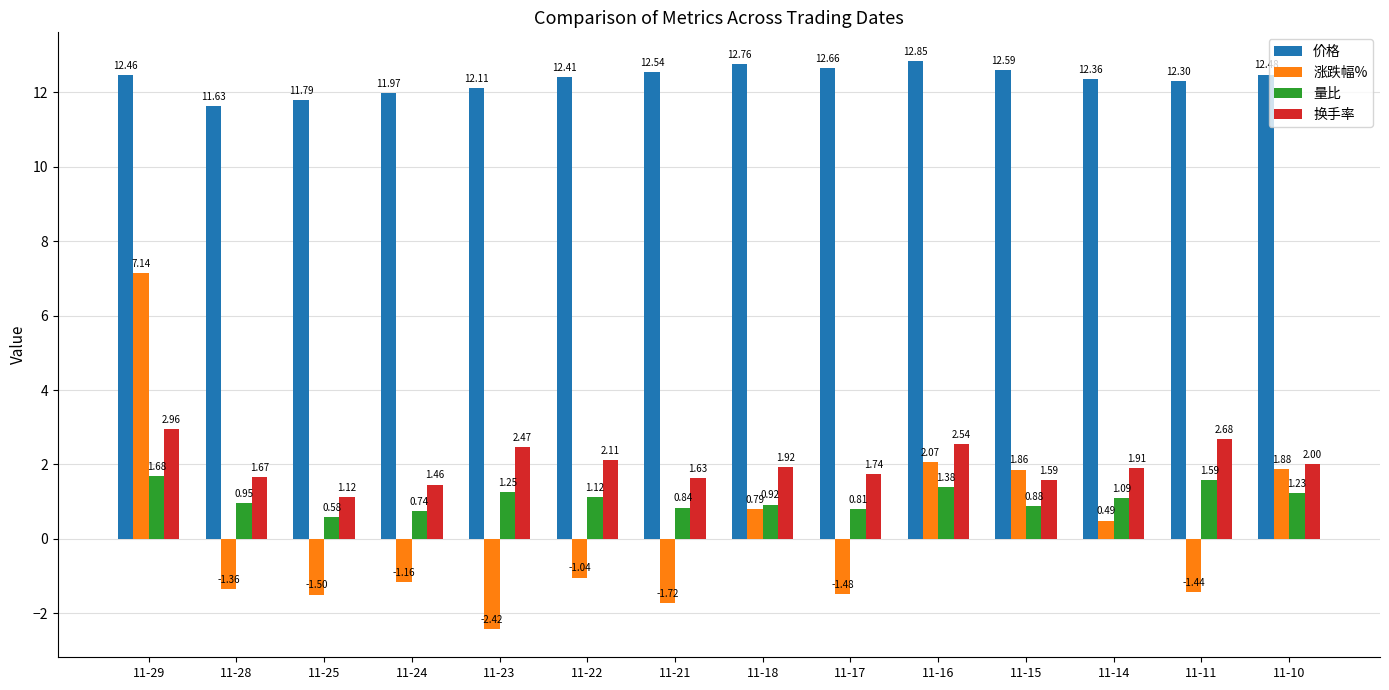

What value does the 涨跌幅% series have at 11-25?

-1.5